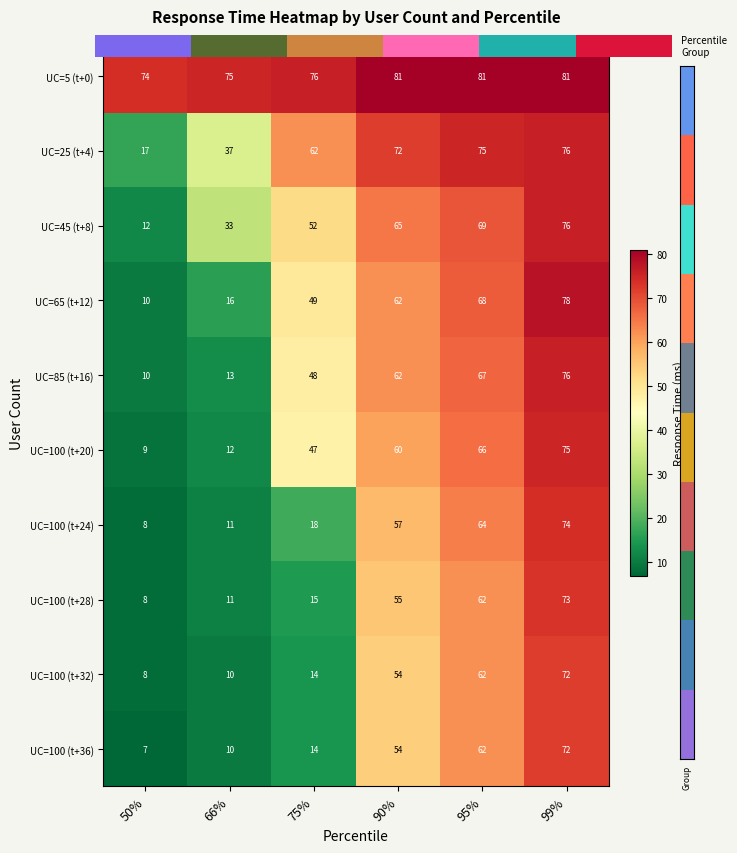

What is the difference between the maximum and minimum values in the UC=100 (t+32) series?

64